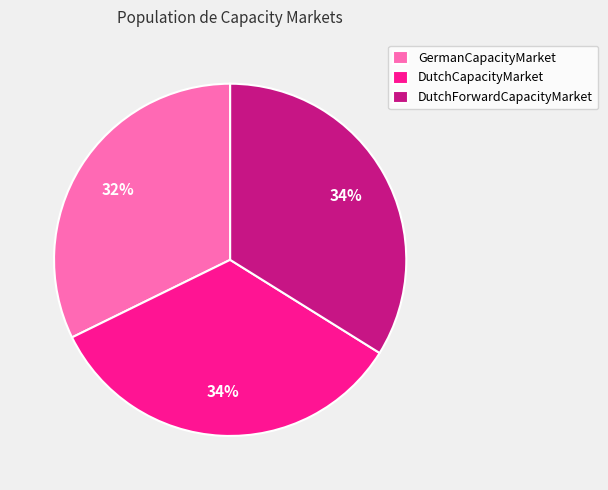

Which category has the smallest portion of the pie?

GermanCapacityMarket